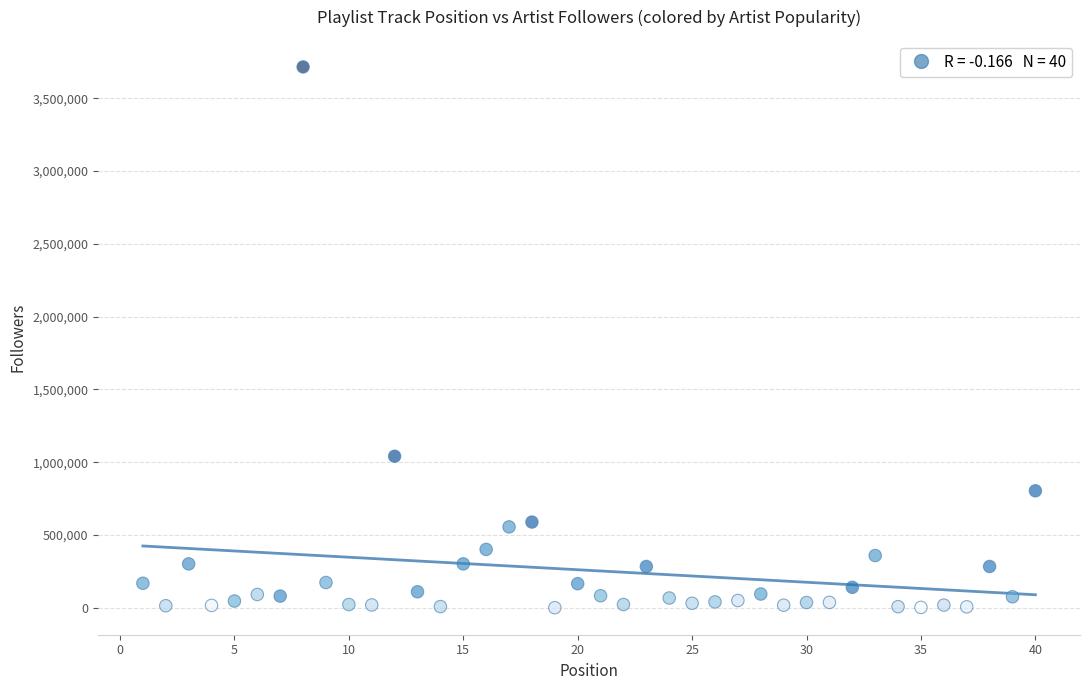

What Y value in the scatter plot is closest to 1858256?

1041663